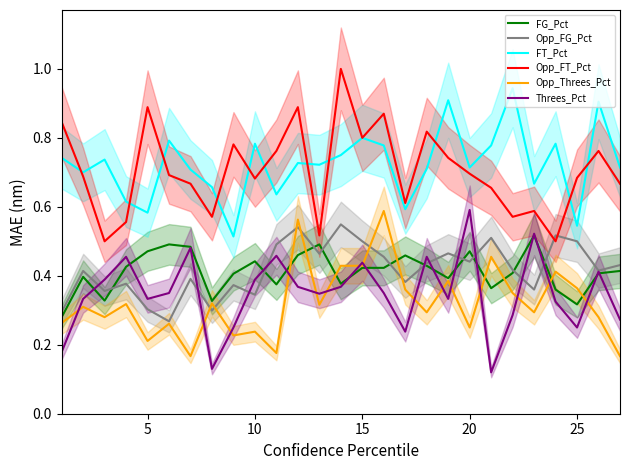

At which label does Threes_Pct reach its peak?

20